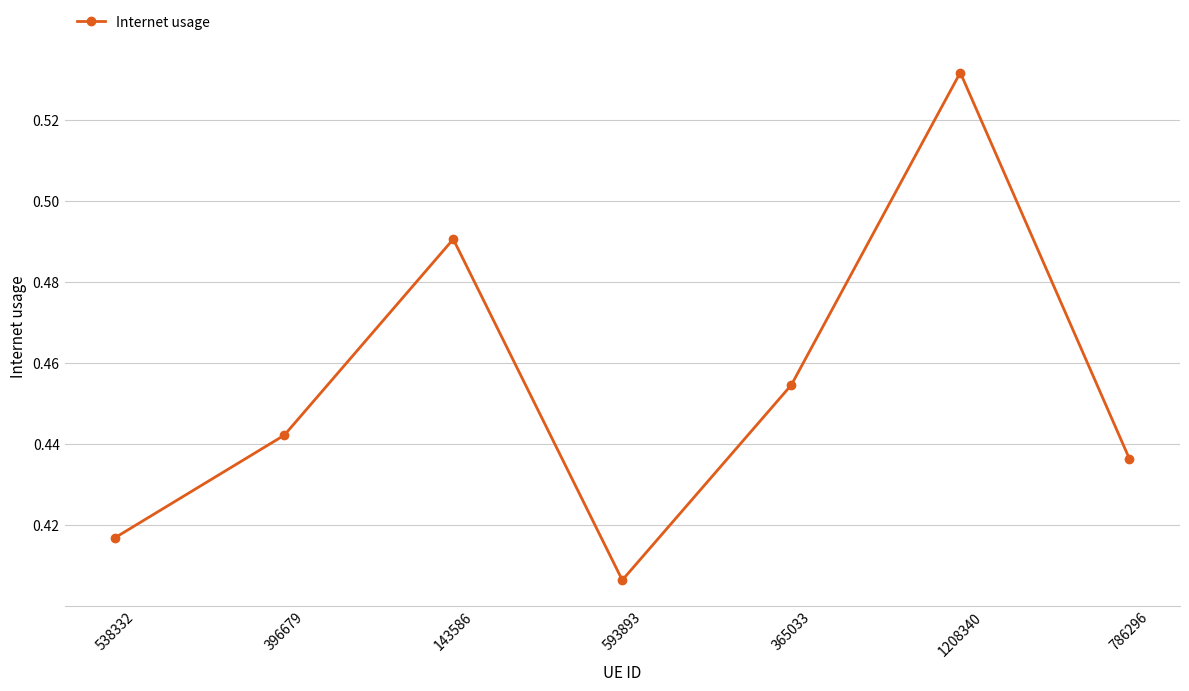

Where is the first local minimum?

593893